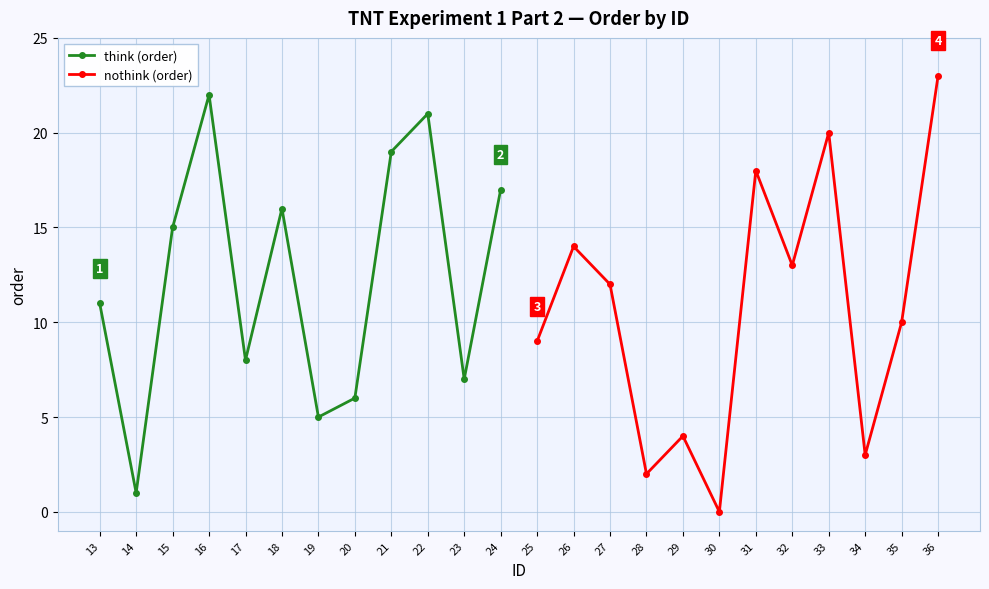

Is it true that nothink (order) equals 1 at 34?

False